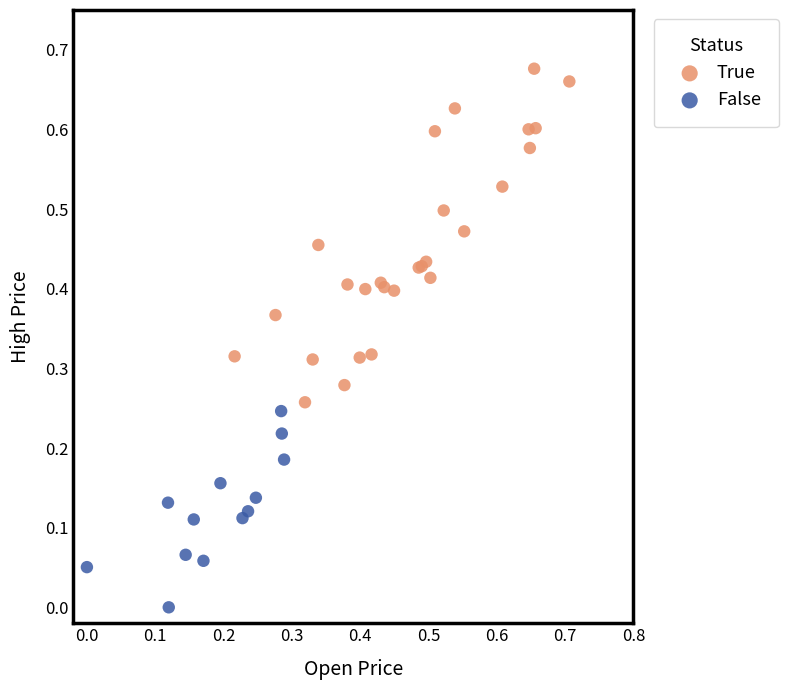

Which series reaches the maximum Y coordinate?

True